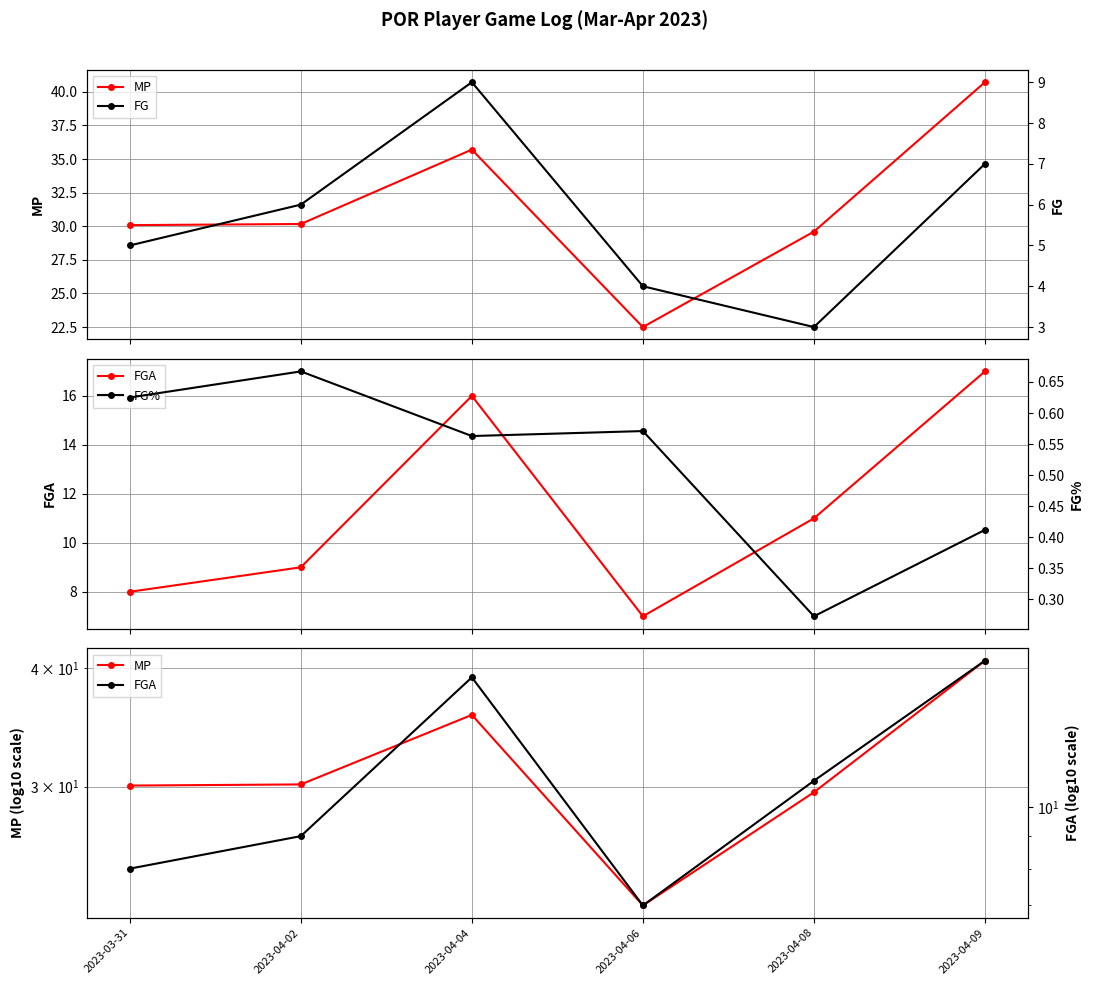

Reading left to right, list all the values displayed in this chart.

MP: 2023-03-31=30.1	2023-04-02=30.2	2023-04-04=35.7	2023-04-06=22.5	2023-04-08=29.6	2023-04-09=40.7
FGA: 2023-03-31=8.0	2023-04-02=9.0	2023-04-04=16.0	2023-04-06=7.0	2023-04-08=11.0	2023-04-09=17.0
FG: 2023-03-31=5.0	2023-04-02=6.0	2023-04-04=9.0	2023-04-06=4.0	2023-04-08=3.0	2023-04-09=7.0
FG%: 2023-03-31=0.6	2023-04-02=0.7	2023-04-04=0.6	2023-04-06=0.6	2023-04-08=0.3	2023-04-09=0.4